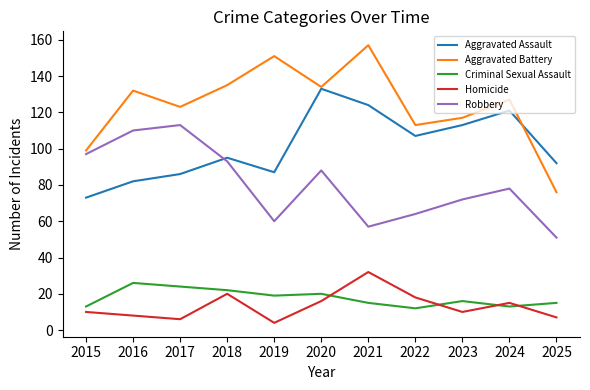

True or false: Homicide has a value of 5 at 2024.

False